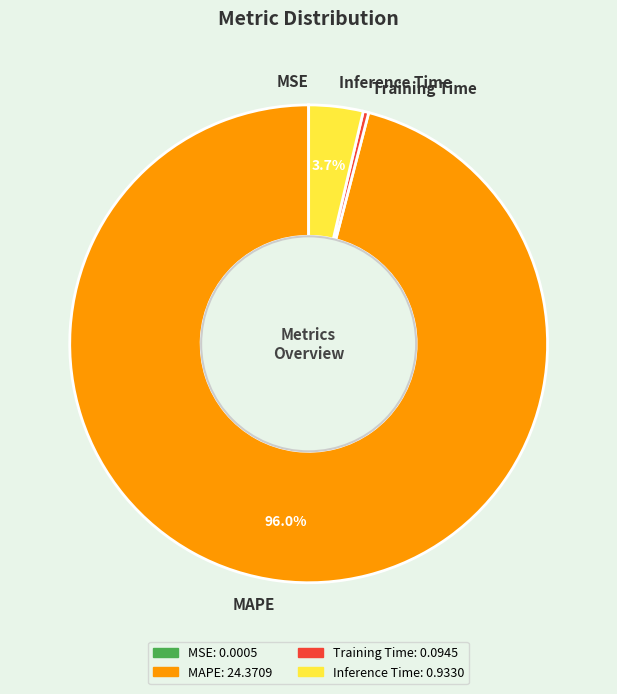

True or false: Training Time accounts for 8% of the total.

False